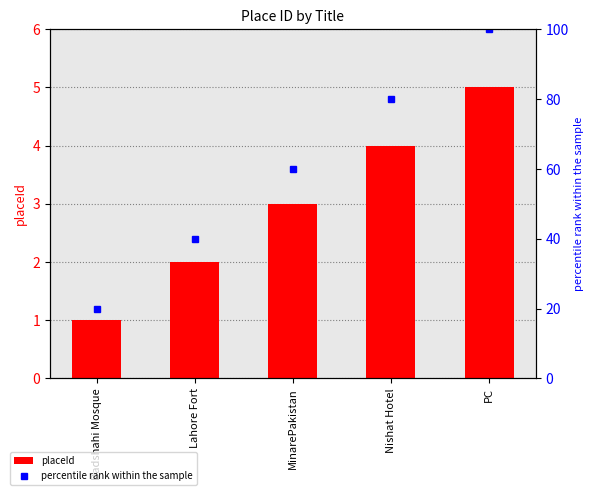

List the labels in order of value, smallest first.

Badshahi Mosque, Lahore Fort, MinarePakistan, Nishat Hotel, PC